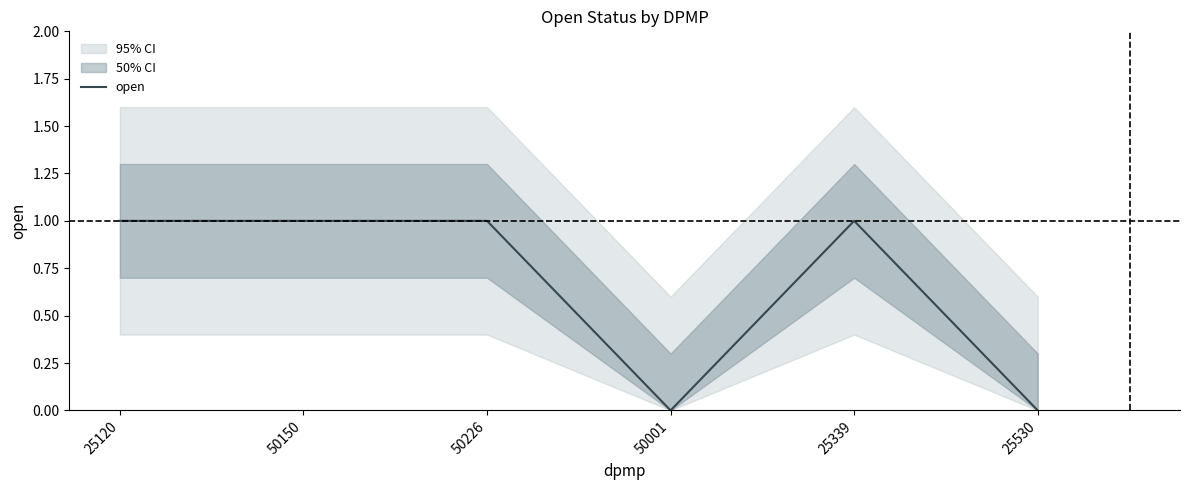

Rank the categories by value from highest to lowest.

25120, 50150, 50226, 25339, 50001, 25530